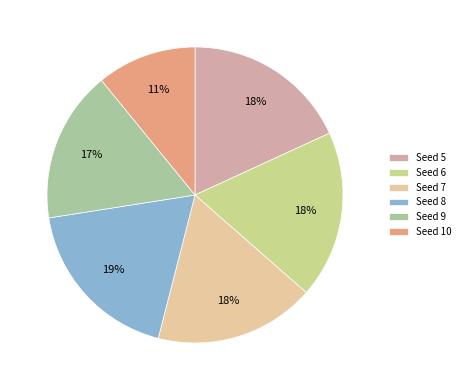

Count the number of slices in the pie.

6